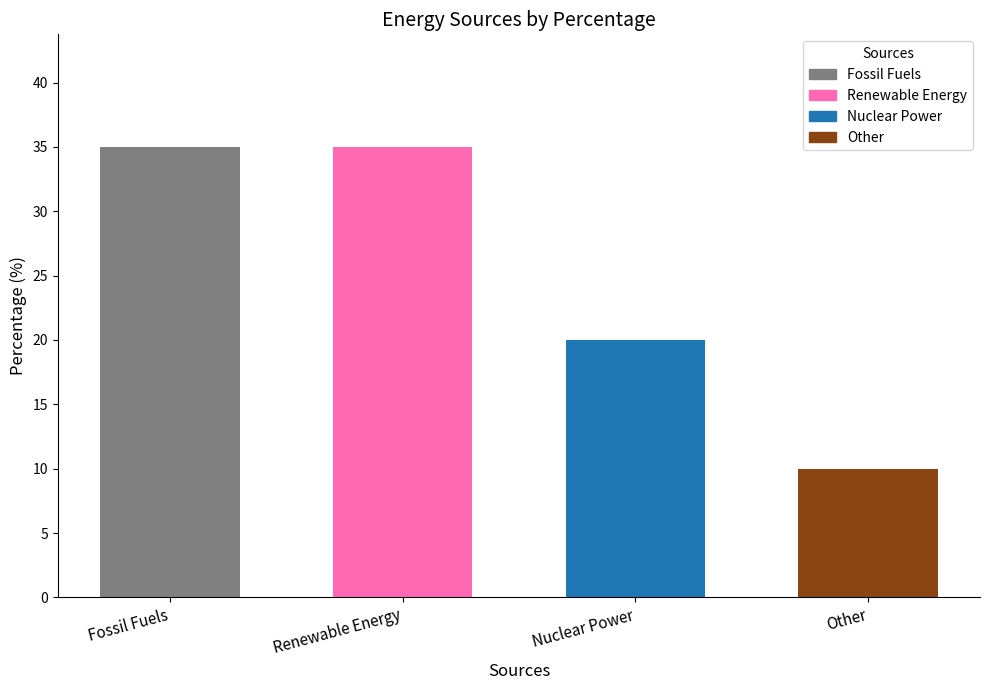

What is the label of the 1st bar from the left?

Fossil Fuels